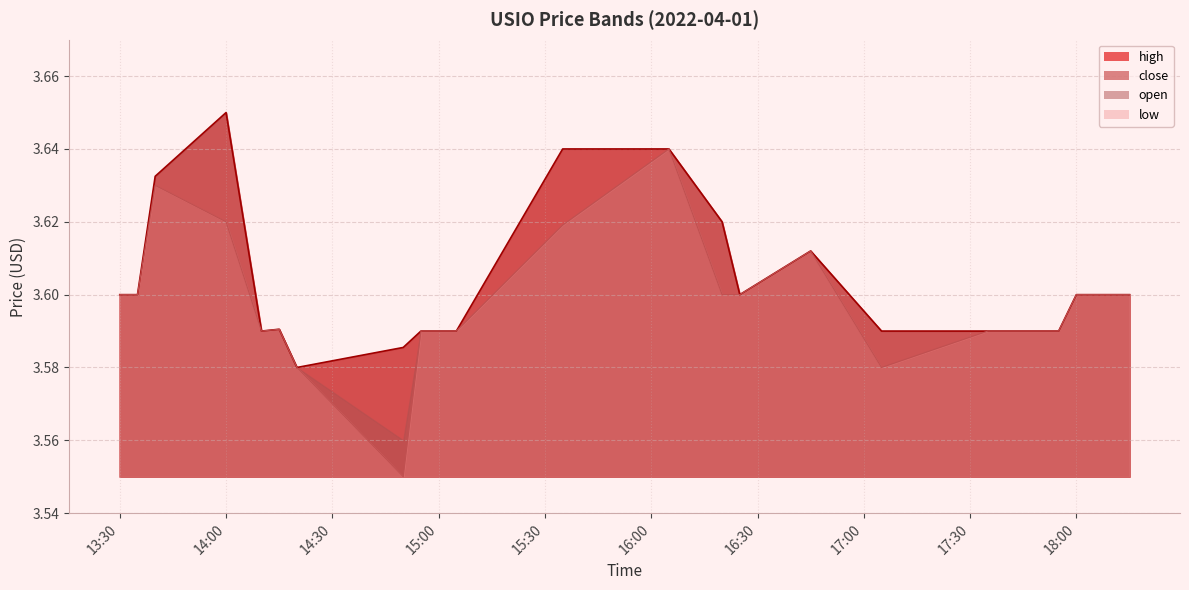

What is the label of the 13th point from the left?

2022-04-01 16:20:00